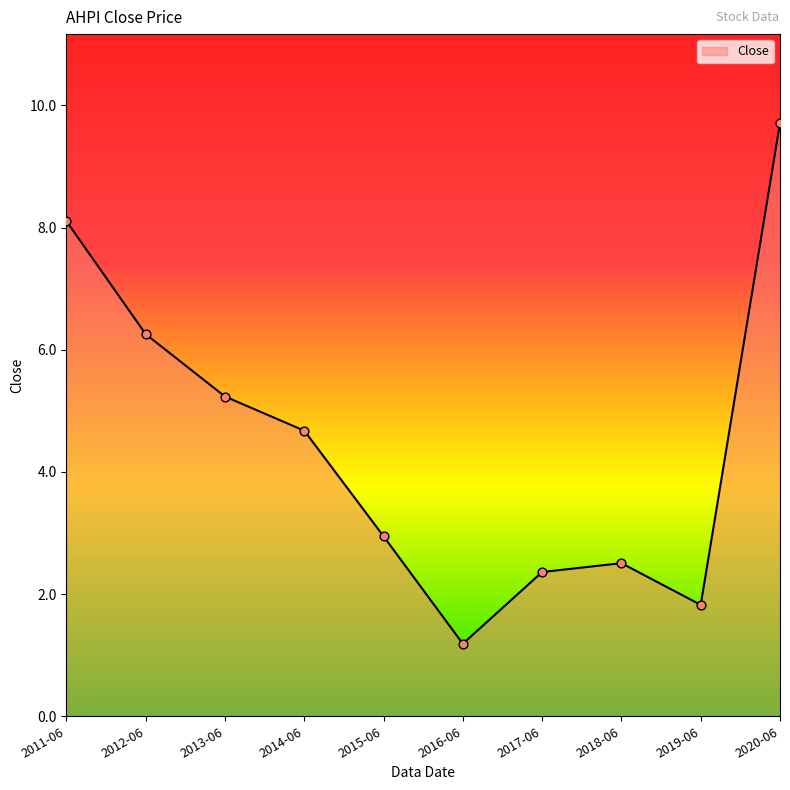

What is the change in value from 2016-06 to 2019-06?

+0.6